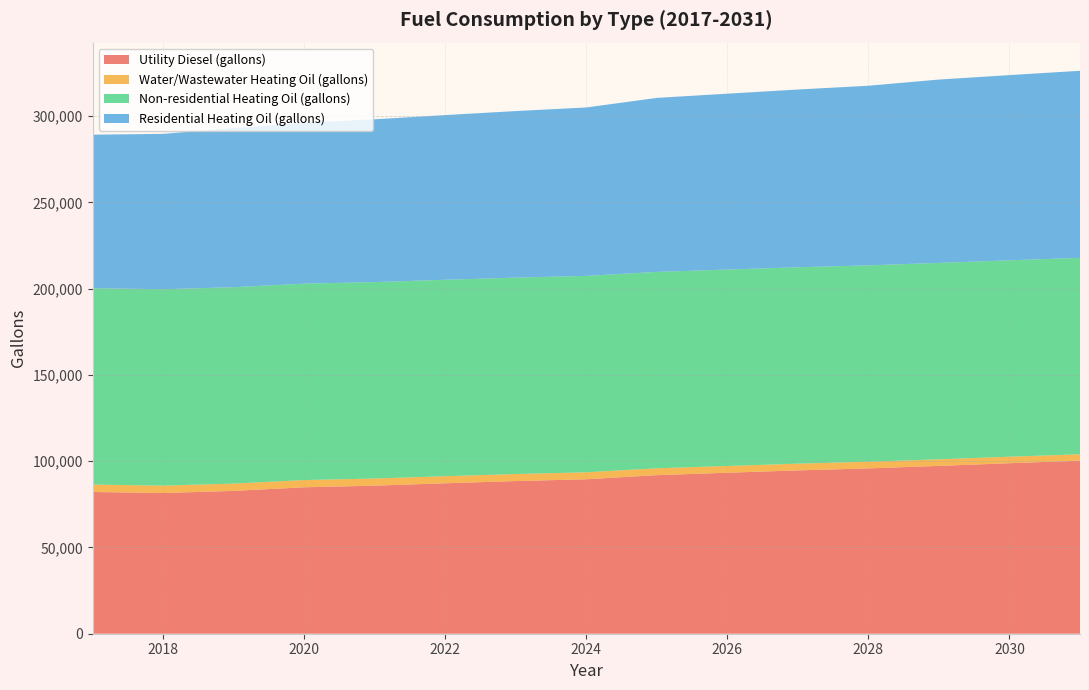

Reading right to left, extract all data points from this chart.

Utility Diesel (gallons): 2031=100285.5	2030=98820.0	2029=97278.4	2028=95812.1	2027=94667.2	2026=93304.4	2025=91901.1	2024=89524.8	2023=88483.7	2022=87203.3	2021=85811.7	2020=84872.6	2019=82792.8	2018=81555.6	2017=82136.5
Water/Wastewater Heating Oil (gallons): 2031=3727.9	2030=3770.1	2029=3815.7	2028=3856.9	2027=3890.9	2026=3931.7	2025=3971.0	2024=4039.3	2023=4072.9	2022=4105.6	2021=4146.3	2020=4185.8	2019=4220.9	2018=4269.3	2017=4304.2
Non-residential Heating Oil (gallons): 2031=113833.4	2030=113833.4	2029=113833.4	2028=113833.4	2027=113833.4	2026=113833.4	2025=113833.4	2024=113833.4	2023=113833.4	2022=113833.4	2021=113833.4	2020=113833.4	2019=113833.4	2018=113833.4	2017=113833.4
Residential Heating Oil (gallons): 2031=108430.8	2030=107349.8	2029=106268.8	2028=104106.7	2027=103025.7	2026=101944.7	2025=100863.7	2024=97620.6	2023=96539.6	2022=95458.6	2021=94377.6	2020=93296.6	2019=92215.6	2018=90053.6	2017=88972.5